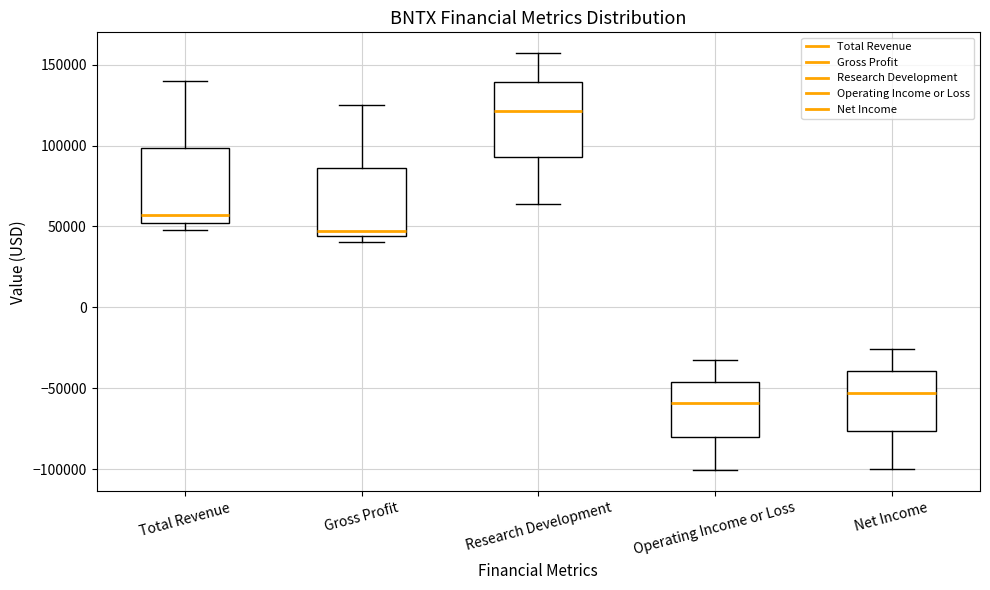

Reading left to right, read every box against the y-axis: the position of its median line, the range the box covers, and the ends of its whiskers. The values are not printed on the chart, so give them approximately, as read against the axis.

Total Revenue: median 55000, box 50000 to 100000, whiskers 50000 (just below the box's lower edge) to 140000
Gross Profit: median 45000 (just above the box's lower edge), box 45000 to 85000, whiskers 40000 to 125000
Research Development: median 120000, box 95000 to 140000, whiskers 65000 to 155000
Operating Income or Loss: median -60000, box -80000 to -45000, whiskers -100000 to -35000
Net Income: median -55000, box -75000 to -40000, whiskers -100000 to -25000